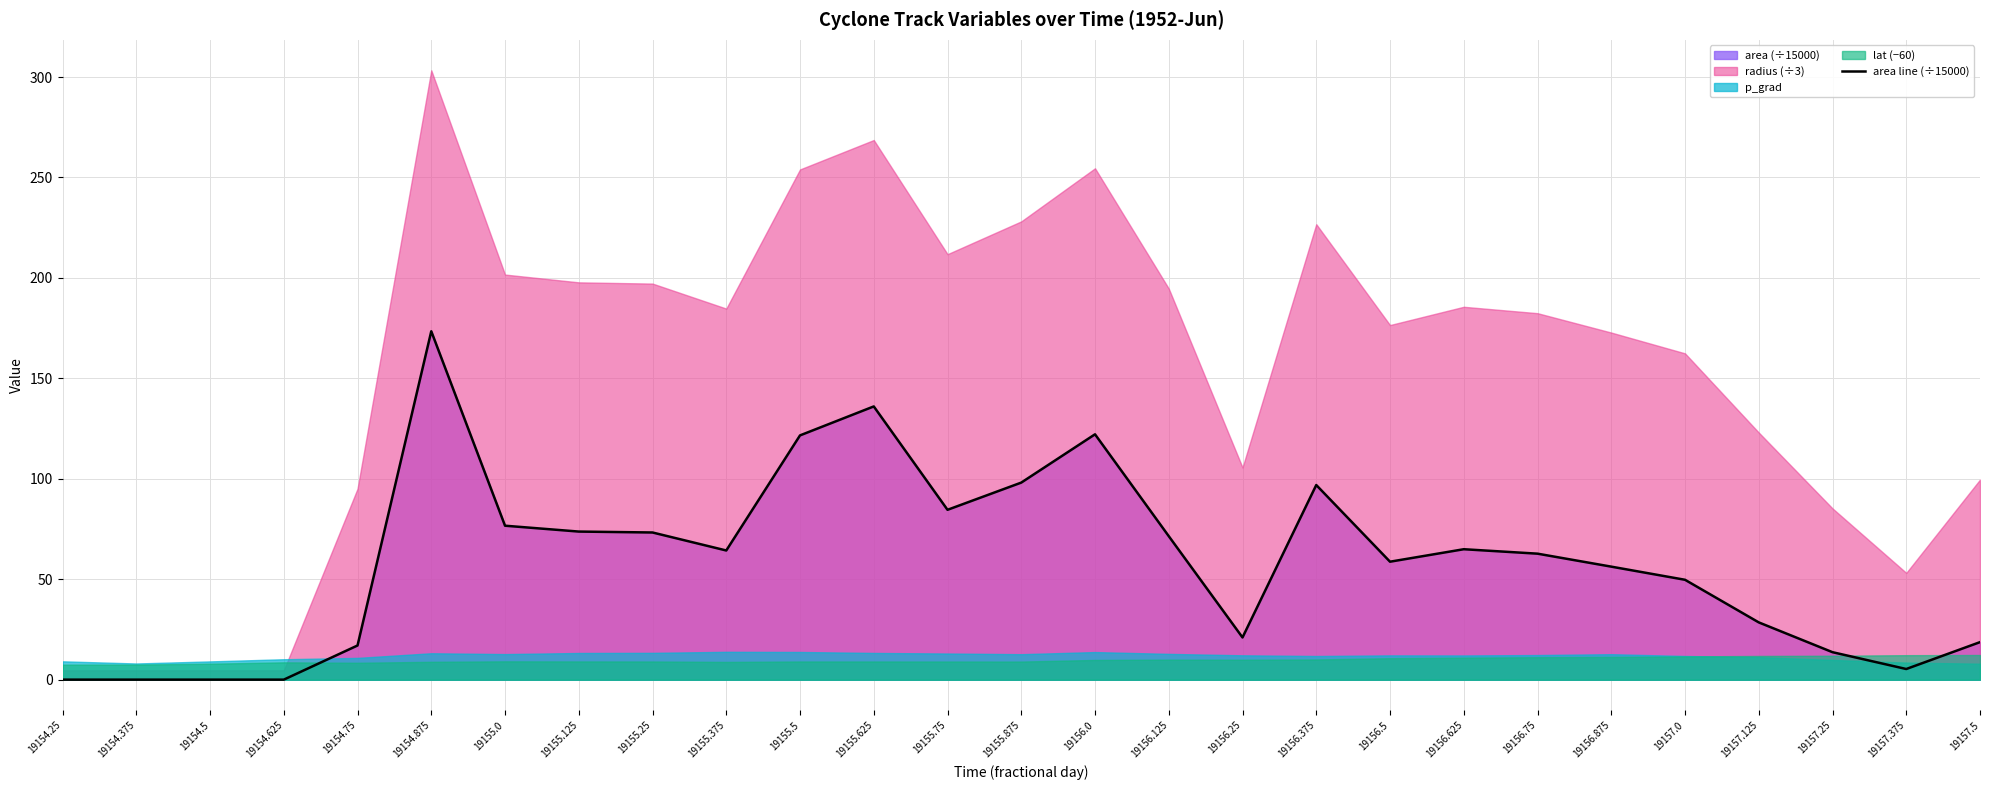

Reading left to right, what are all the values shown in this chart?

19154.25=0.0	19154.375=0.0	19154.5=0.0	19154.625=0.0	19154.75=17.0	19154.875=173.5	19155.0=76.7	19155.125=73.8	19155.25=73.3	19155.375=64.3	19155.5=121.6	19155.625=136.0	19155.75=84.6	19155.875=98.1	19156.0=122.2	19156.125=71.5	19156.25=21.0	19156.375=96.9	19156.5=58.8	19156.625=65.0	19156.75=62.8	19156.875=56.3	19157.0=49.8	19157.125=28.5	19157.25=13.7	19157.375=5.3	19157.5=18.7